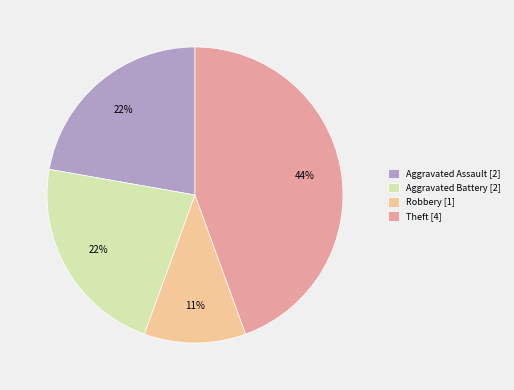

Which category has the smallest portion of the pie?

Robbery [1]